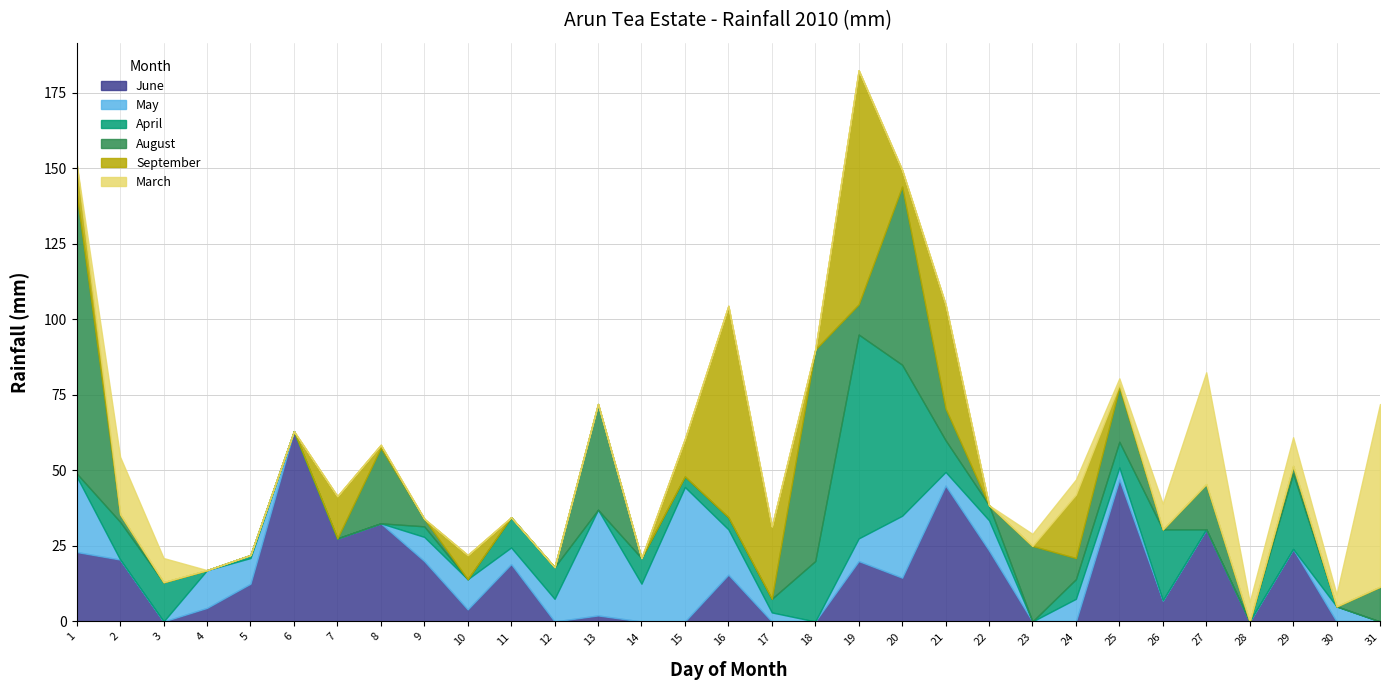

List the series in order of their peak value, lowest first.

May, March, June, April, September, August